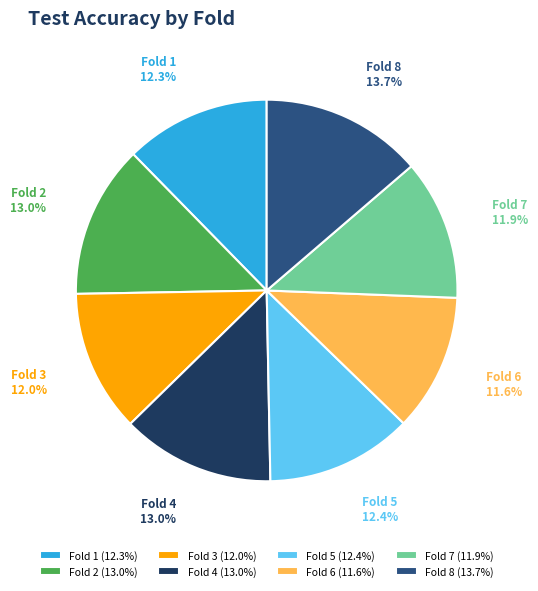

Between Fold 6 and Fold 5, which is larger?

Fold 5